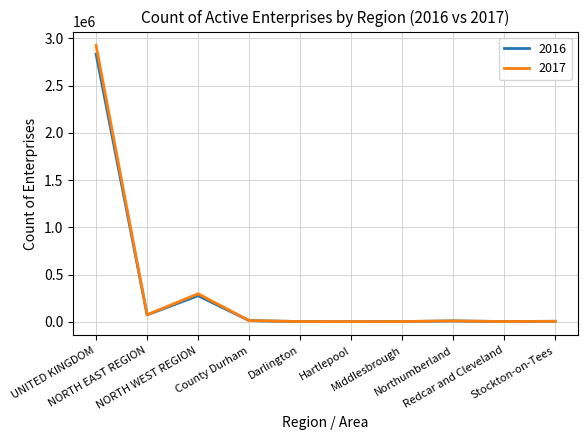

Which series has the largest range (max minus min)?

2017